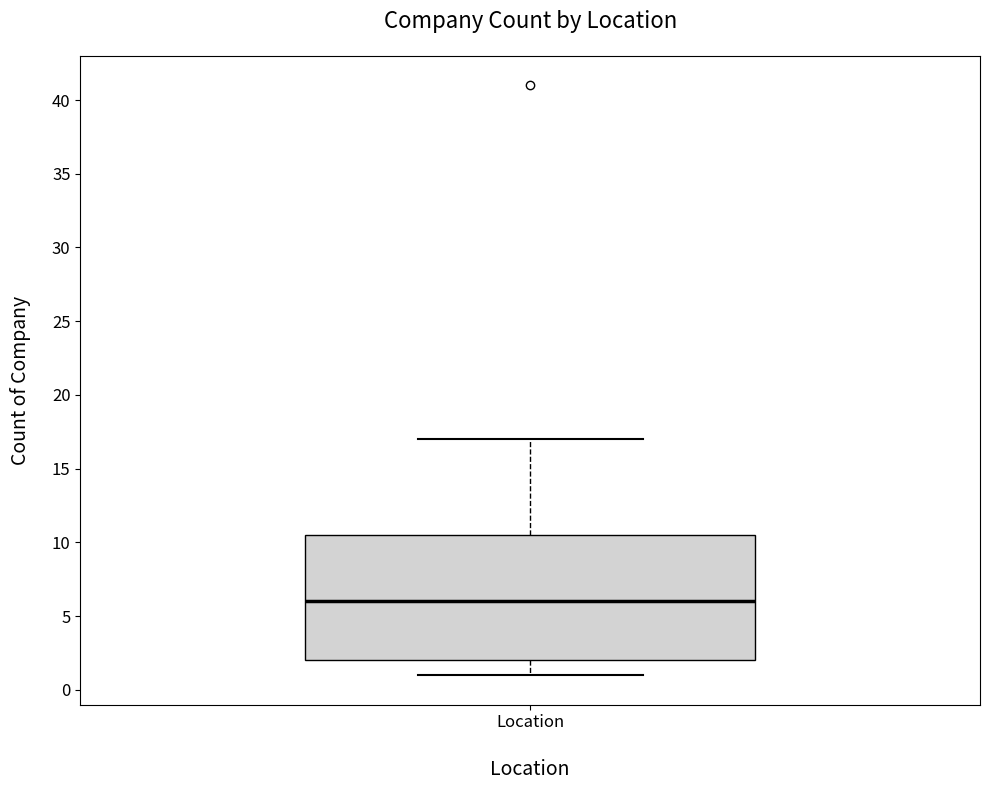

Transcribe this box plot: give where the median line is, the range the box spans, and where the two whiskers end, as read against the y-axis. The values are not printed on the chart, so give them approximately, as read against the axis.

median 6.0, box 2.0 to 10.5, whiskers 1.0 to 17.0